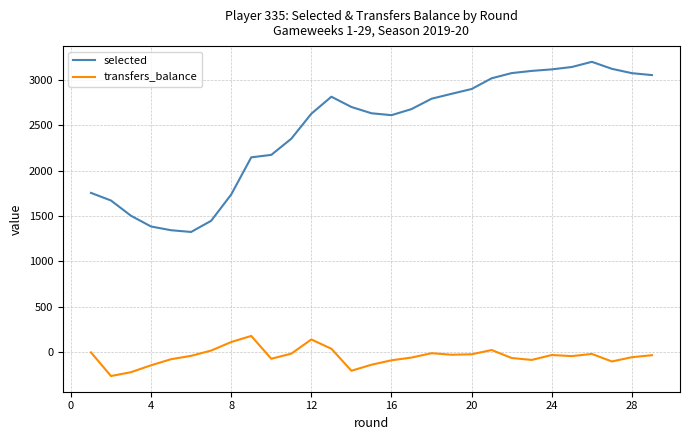

Rank the series by their maximum value, from highest to lowest.

selected, transfers_balance